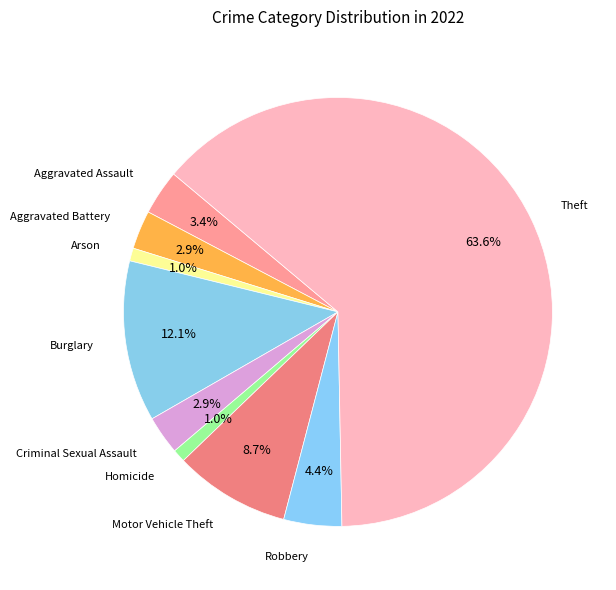

Does any single category account for the majority?

Yes